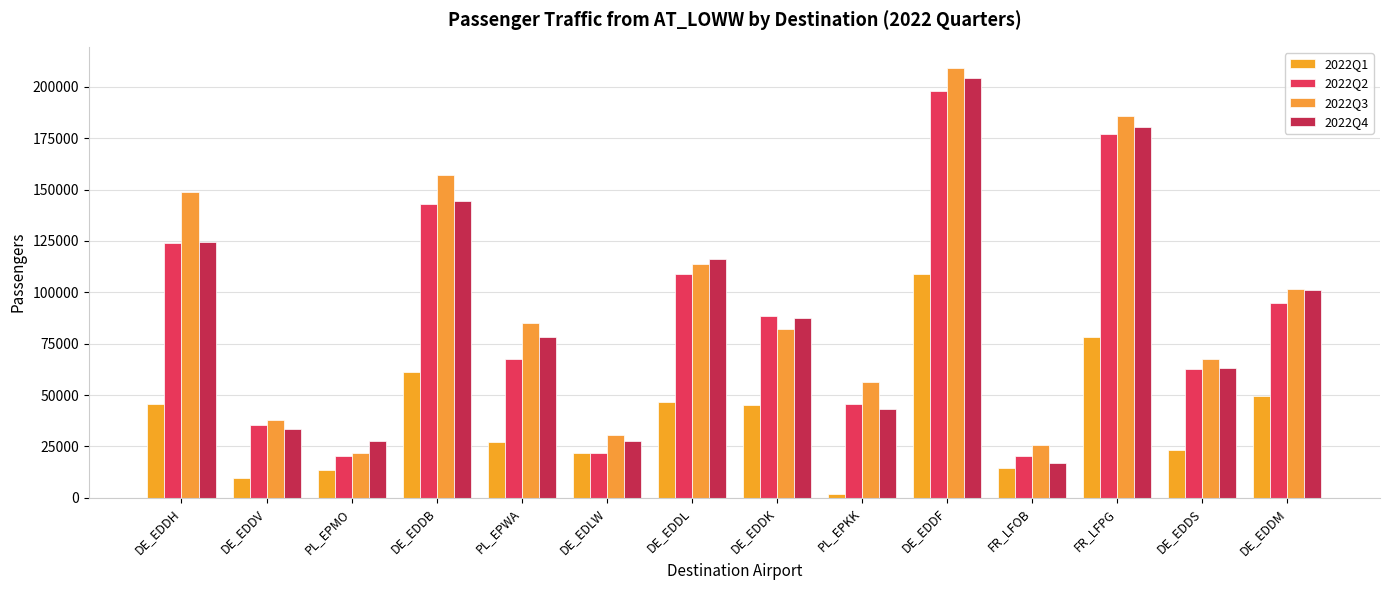

Read the 2022Q3 value at DE_EDDH.

148774